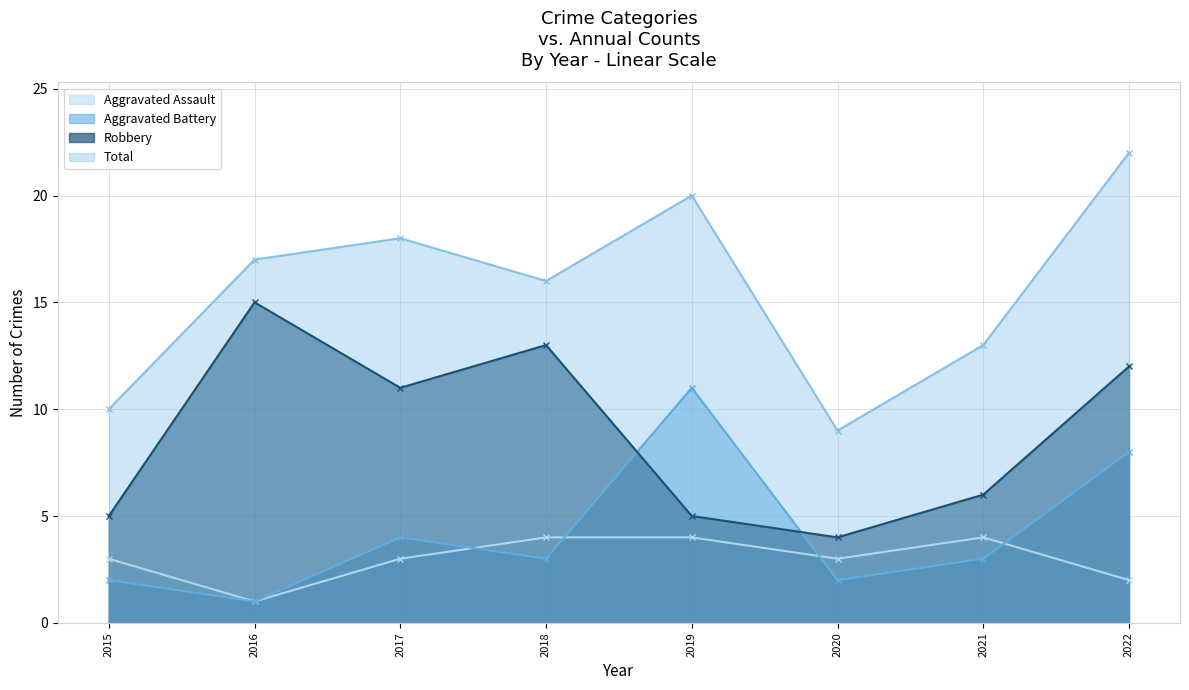

The value of Robbery at 2016 is 5. True or false?

False